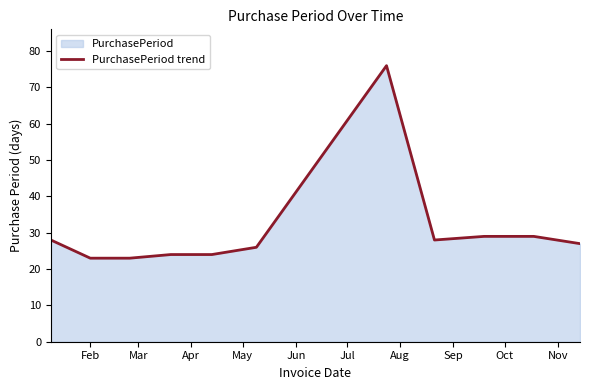

What is the minimum value shown in the chart?

23